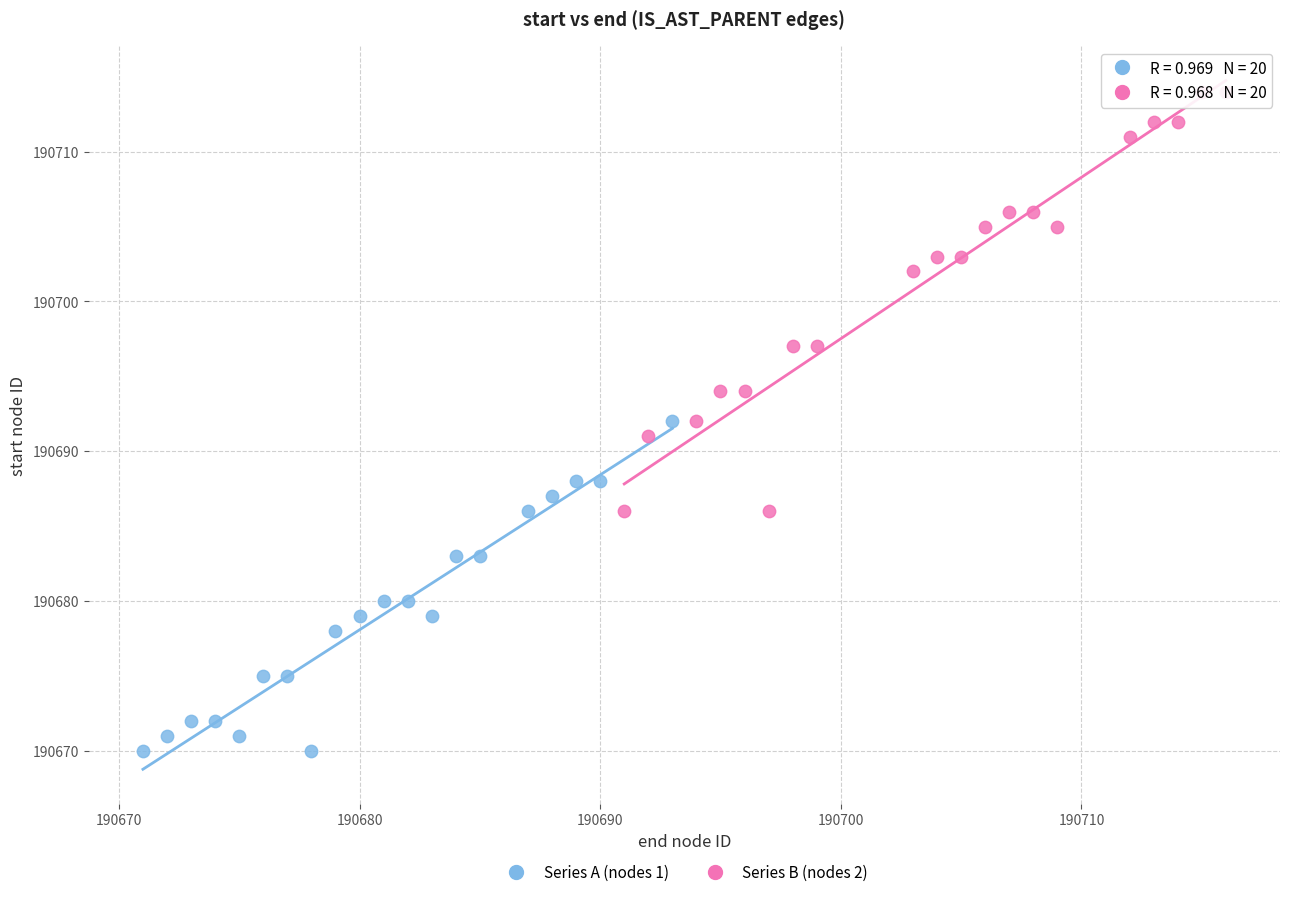

Which series has the largest Y range (max minus min)?

Series B (nodes 2)